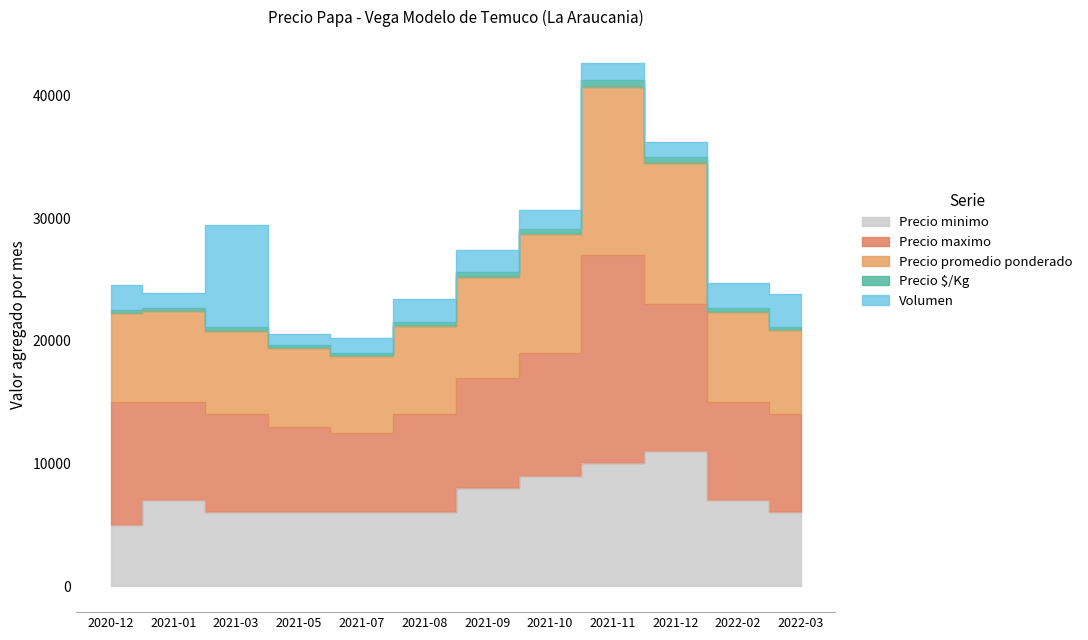

What position from the right is 2021-09?

6